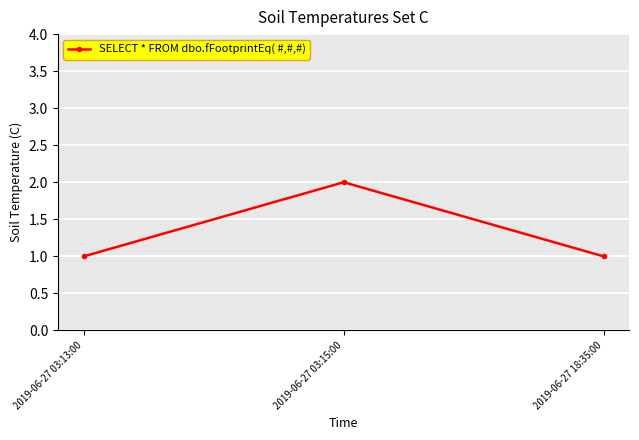

What is the difference between the maximum and minimum values?

1